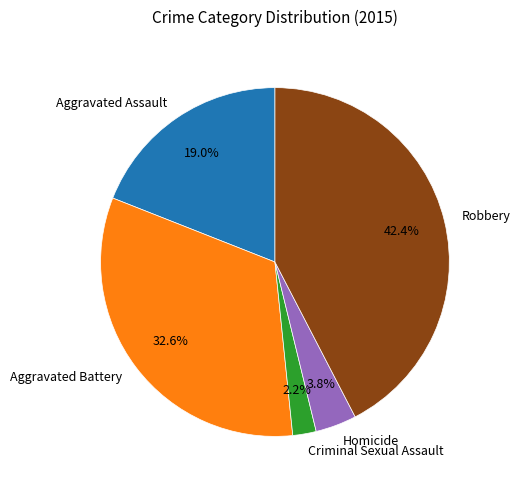

What percentage is the Homicide slice, to the nearest percent?

4%